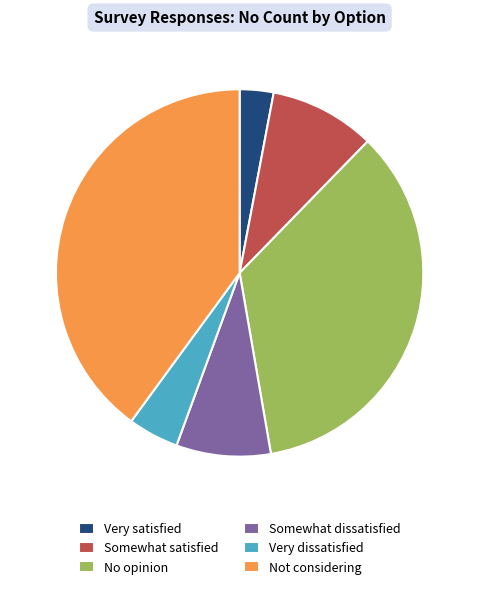

True or false: Somewhat dissatisfied accounts for 1% of the total.

False